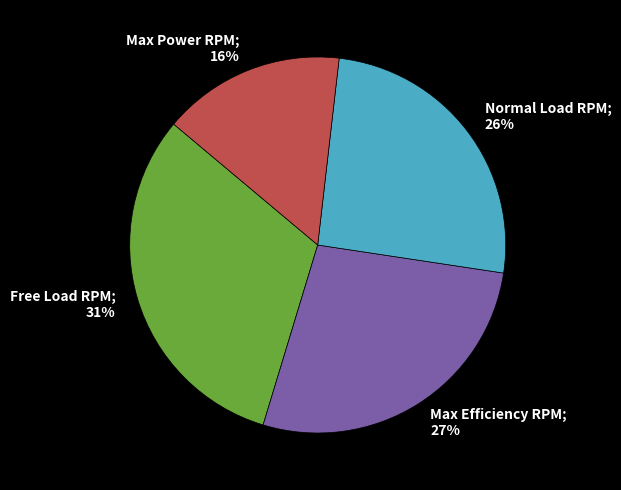

To the nearest percent, what is the average slice percentage?

25%